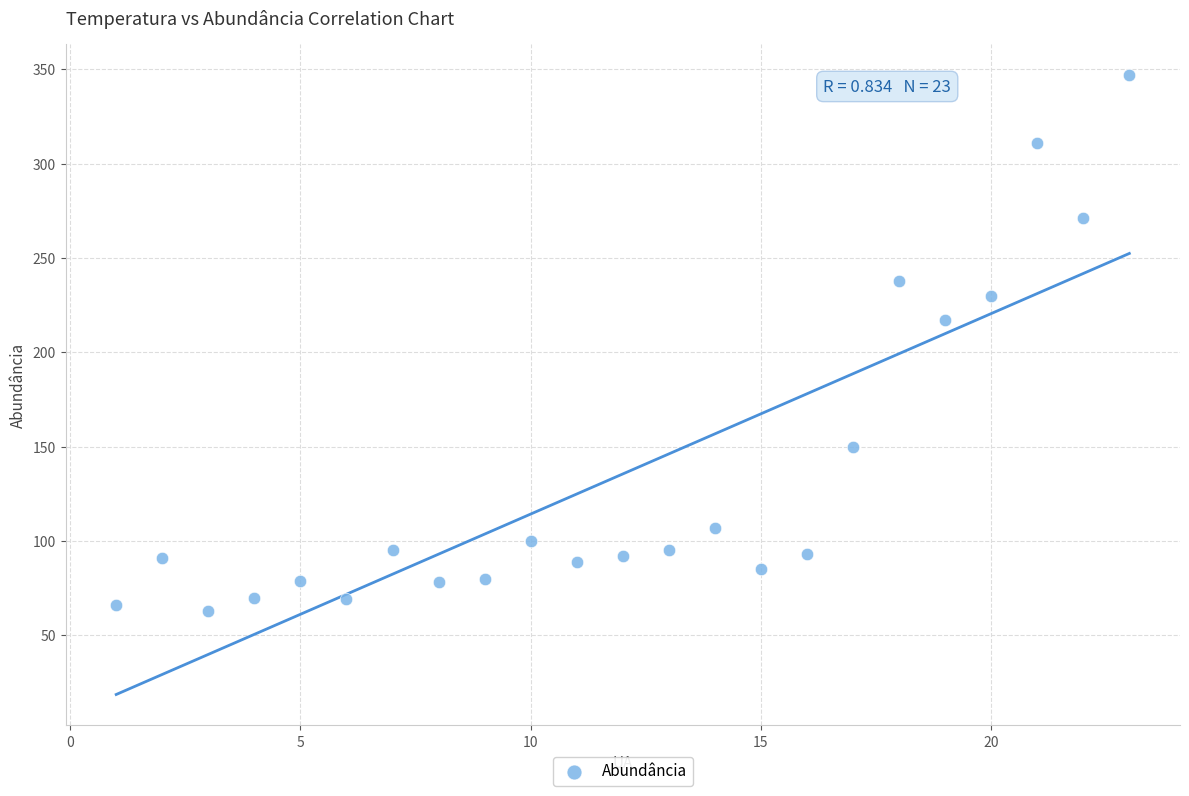

What Y value in the scatter plot is closest to 205?

217